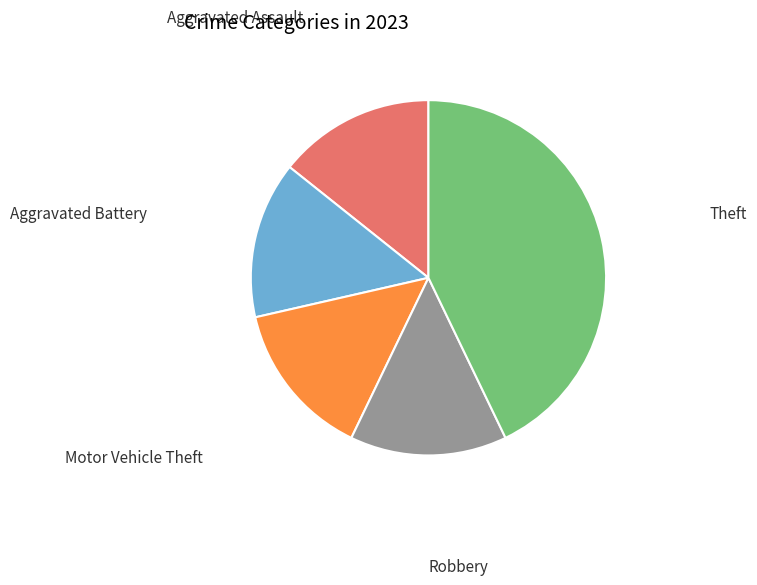

Is there a majority slice in this chart?

No